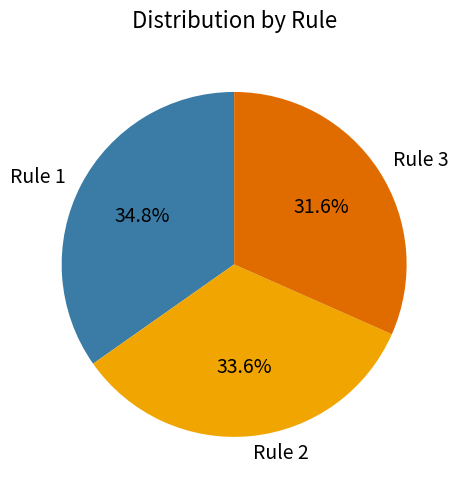

Combined, do Rule 2 and Rule 3 account for over 50%?

Yes